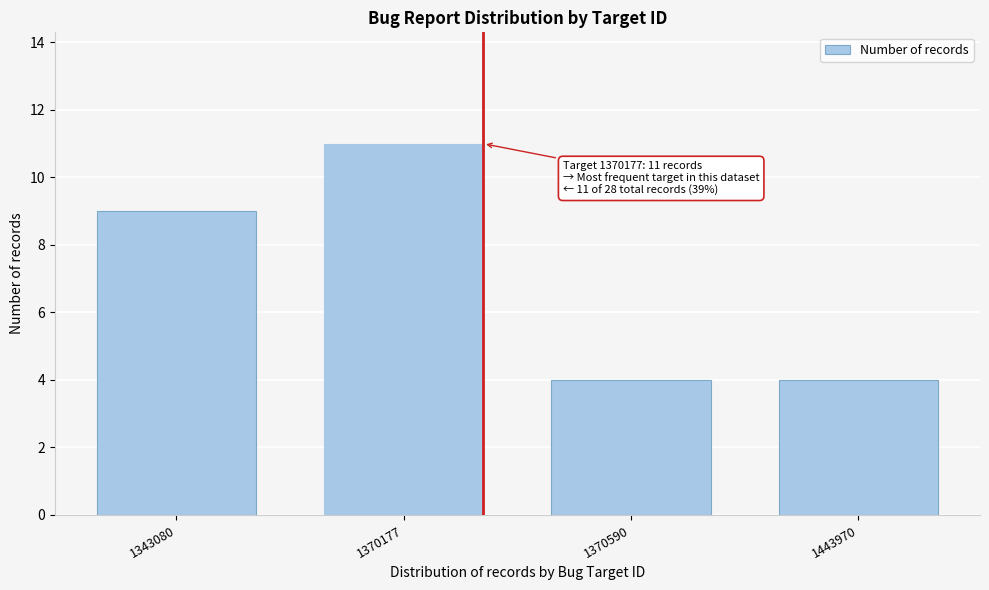

Reading left to right, list all the values displayed in this chart.

1343080=9	1370177=11	1370590=4	1443970=4